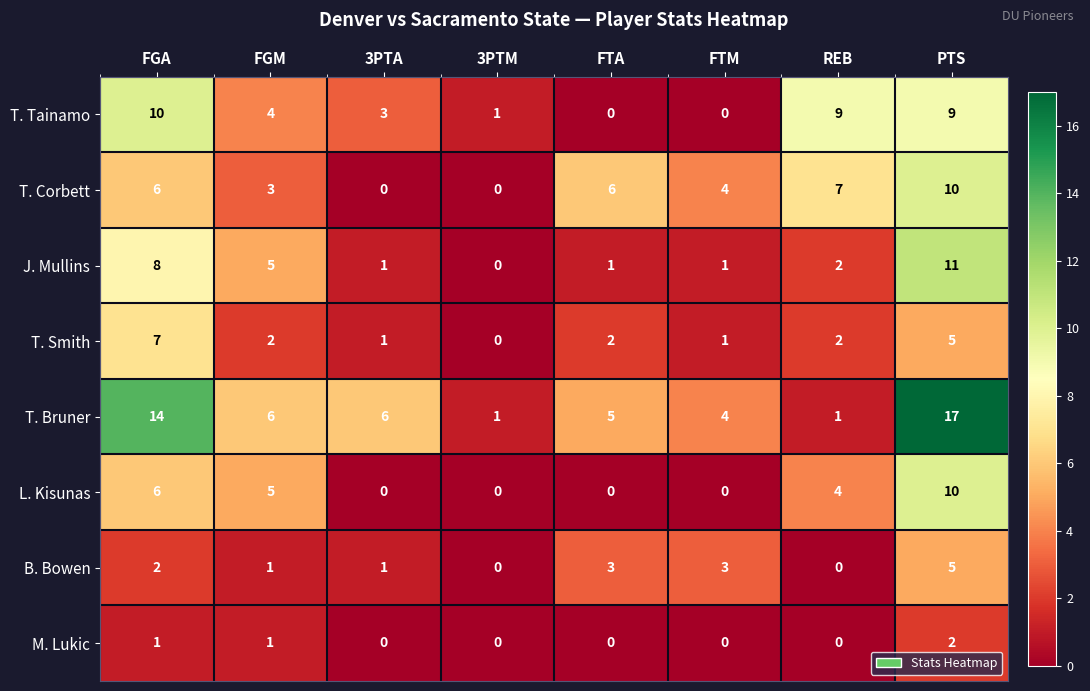

The value of L. Kisunas at REB is 1. True or false?

False